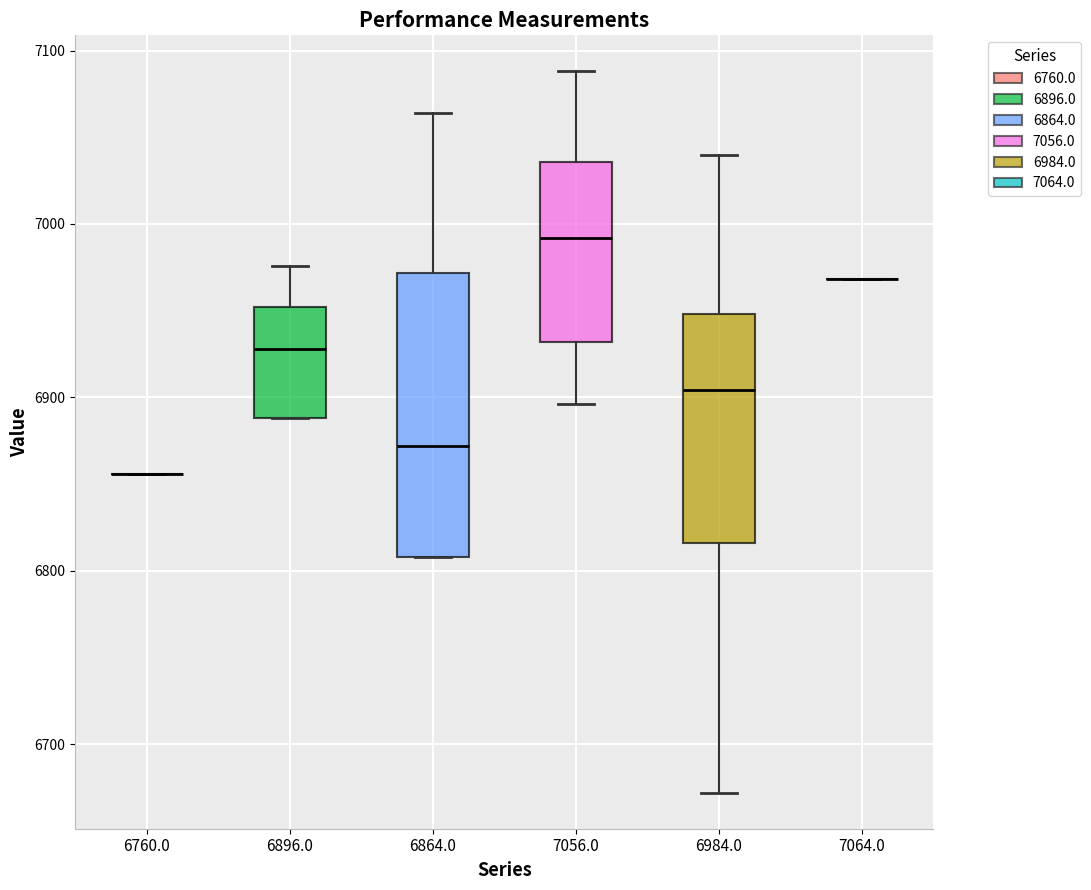

Reading left to right, transcribe this box plot: for each box, give where its median line is, the range the box spans, and where its two whiskers end, as read against the y-axis. The values are not printed on the chart, so give them approximately, as read against the axis.

6760.0: box collapsed to a line at 6860, whiskers 6860 to 6860
6896.0: median 6930, box 6890 to 6950, whiskers 6890 to 6980
6864.0: median 6870, box 6810 to 6970, whiskers 6810 to 7060
7056.0: median 6990, box 6930 to 7040, whiskers 6900 to 7090
6984.0: median 6900, box 6820 to 6950, whiskers 6670 to 7040
7064.0: box collapsed to a line at 6970, whiskers 6970 to 6970